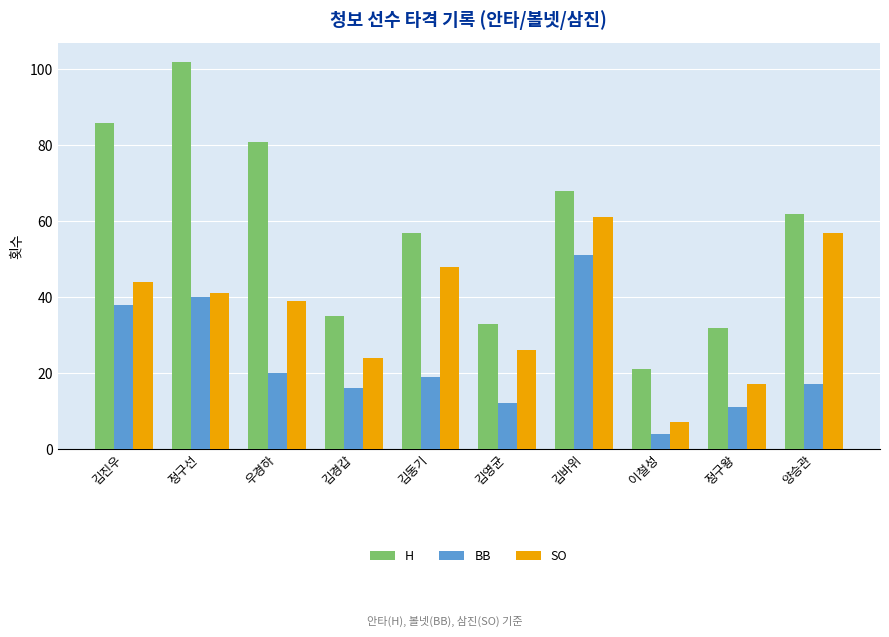

What is the difference between the maximum and second lowest values in the SO series?

44